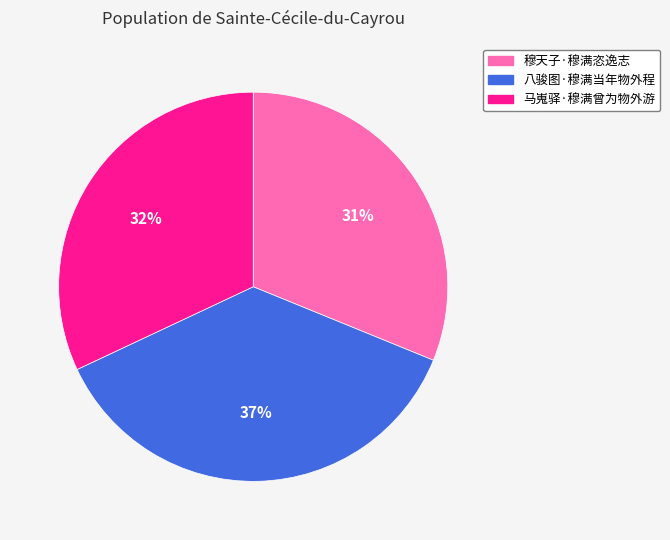

Which slice is the largest?

八骏图·穆满当年物外程